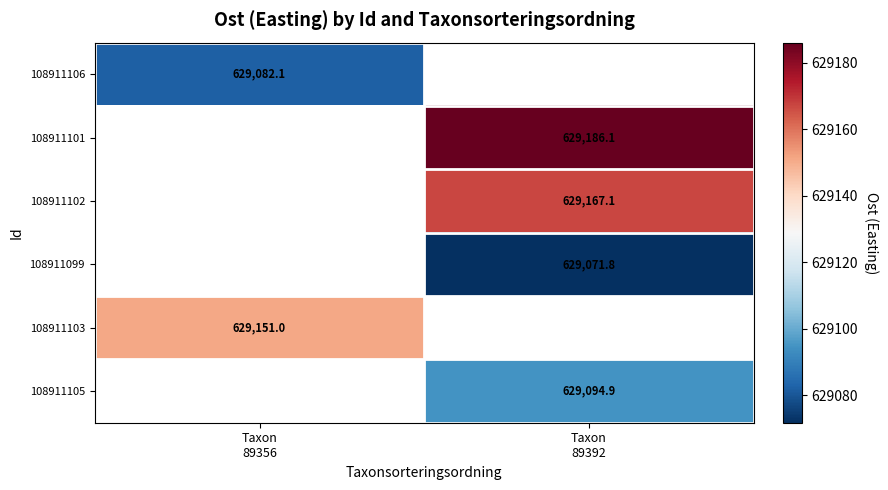

What is the greatest value displayed?

629186.1